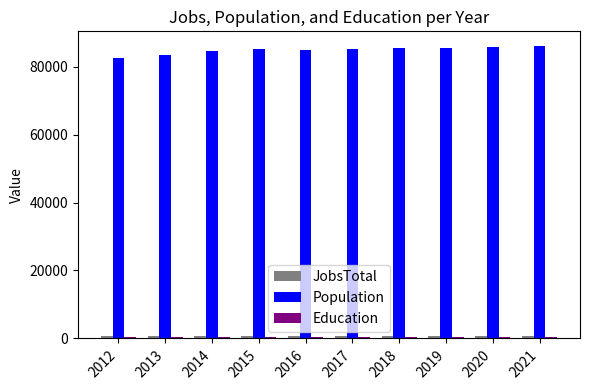

Is it true that Population equals 37819 at 2013?

False